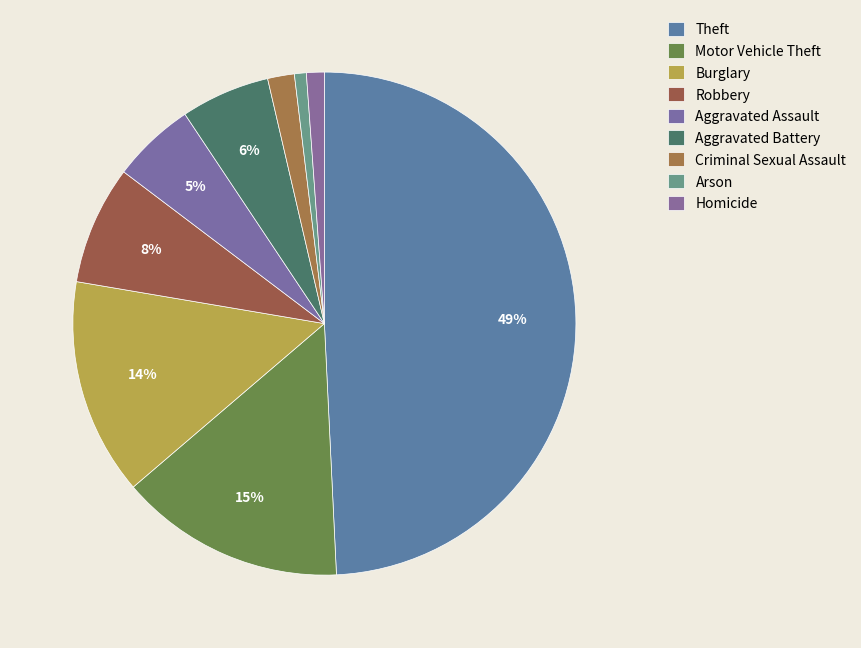

How many segments does this pie chart have?

9